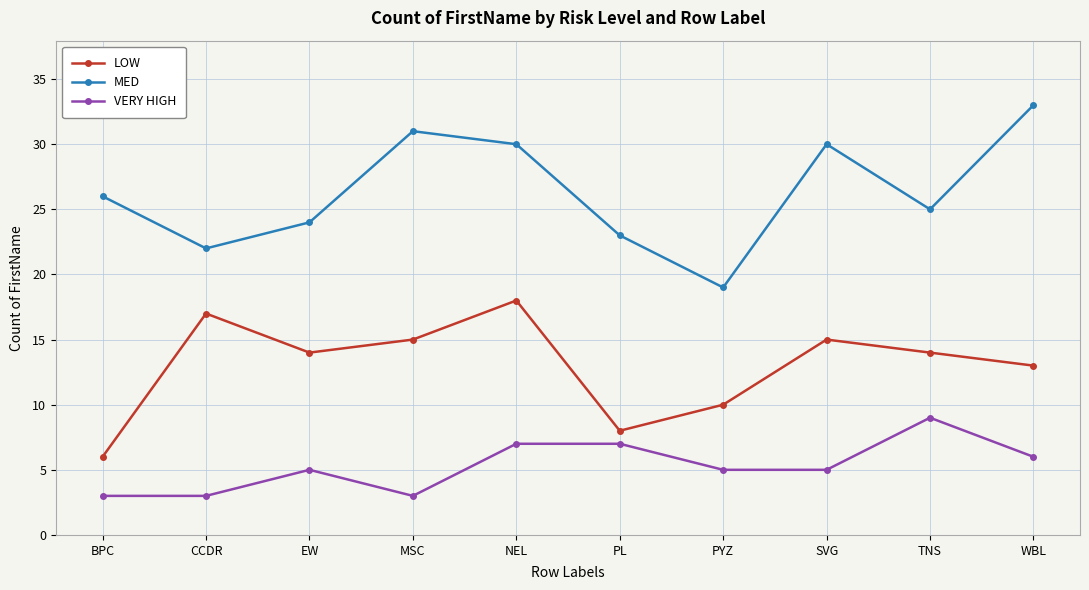

What is the approximate value of MED at CCDR, to the nearest 10?

20